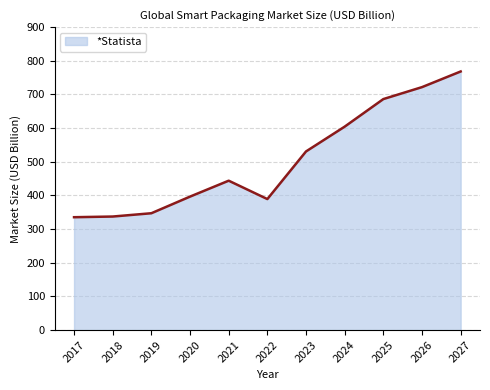

The chart shows a value of 686.3 at 2025. True or false?

True